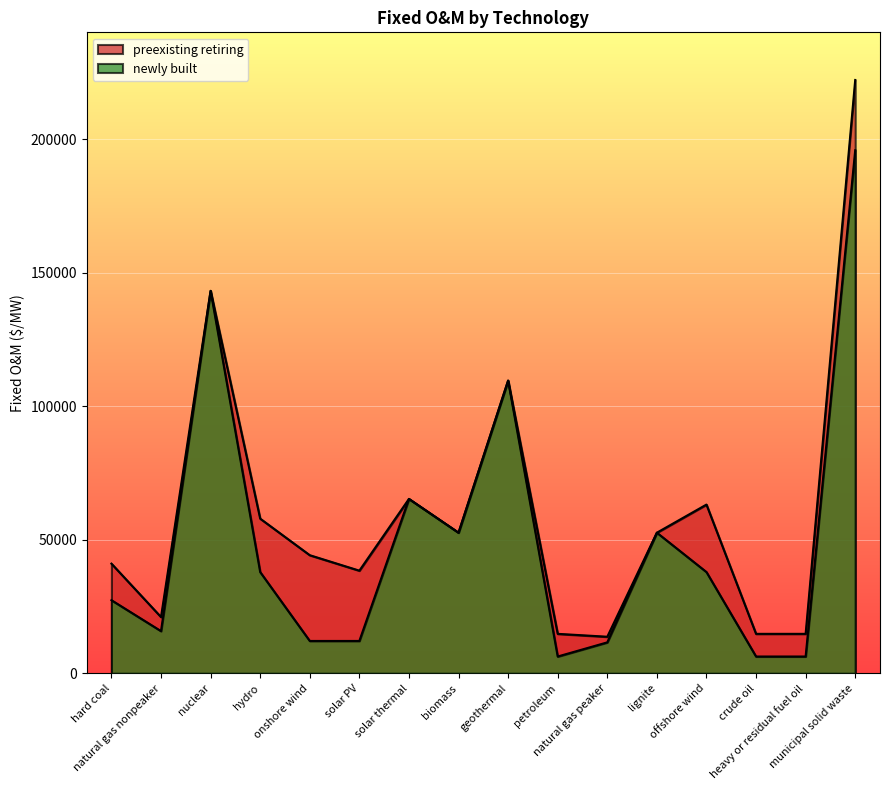

At which label does preexisting retiring first exceed 52645?

nuclear